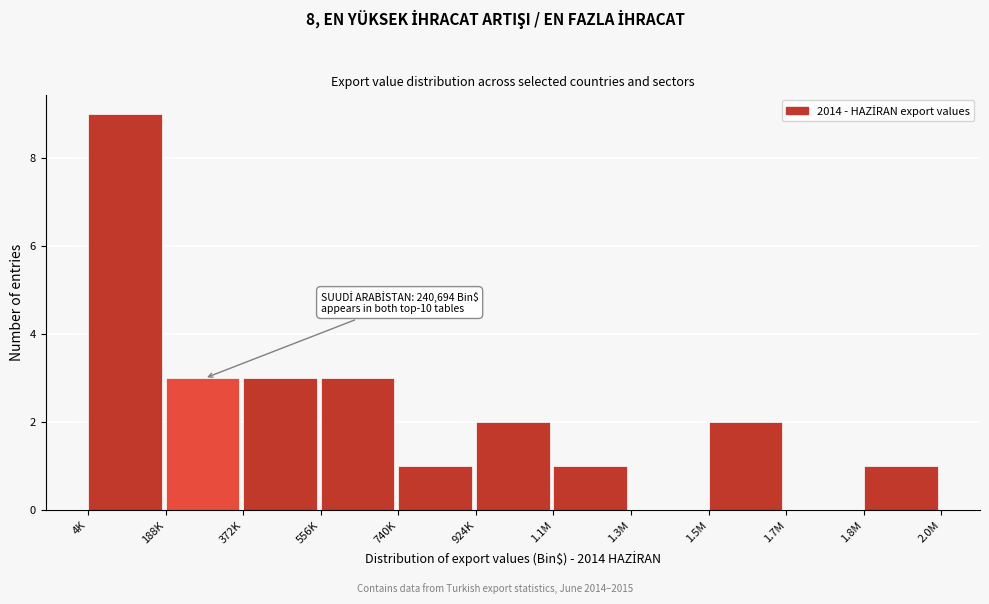

Reading left to right, list all the values displayed in this chart.

4K=9	188K=3	372K=3	556K=3	740K=1	924K=2	1.1M=1	1.3M=0	1.5M=2	1.7M=0	1.8M=1